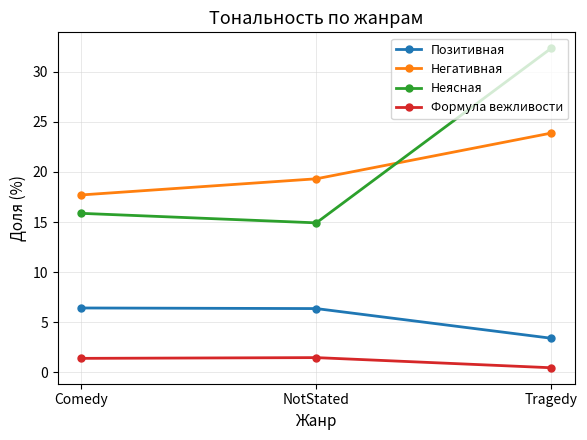

At Tragedy, list the series in order from largest to smallest.

Неясная, Негативная, Позитивная, Формула вежливости